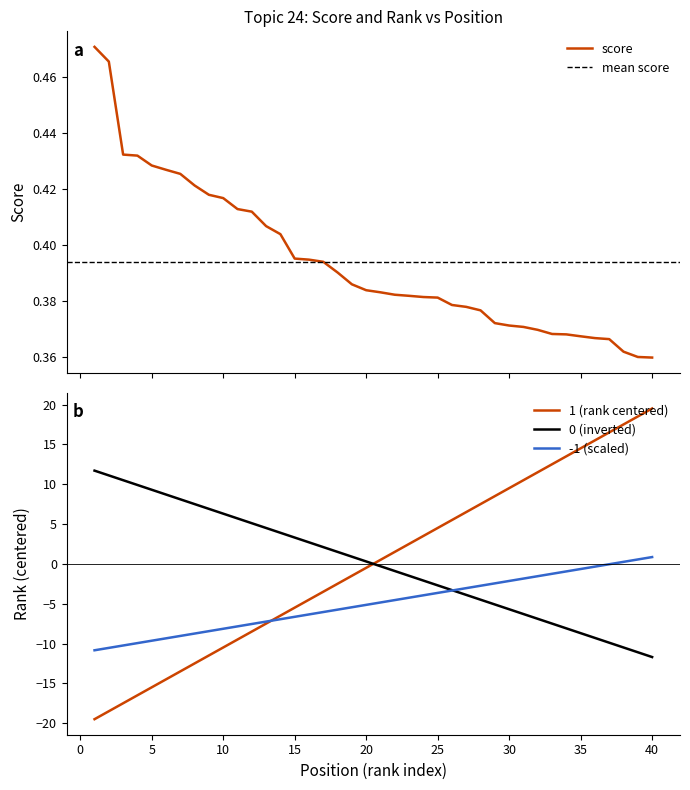

What is the sum of all score values?

15.8